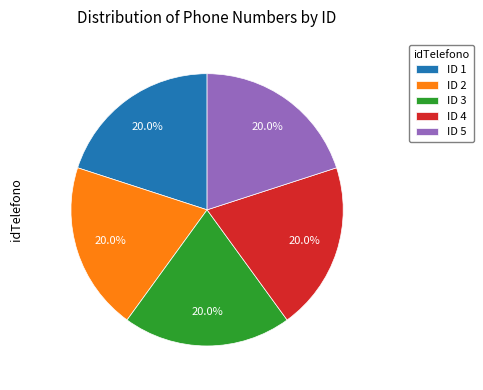

Does ID 4 represent more than half of the total?

No